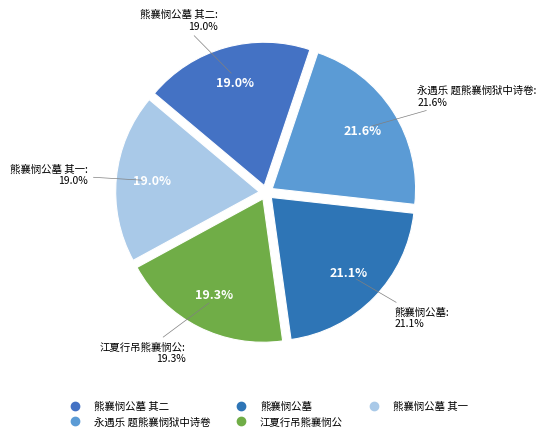

What percentage is the 江夏行吊熊襄悯公 slice, to the nearest percent?

19%